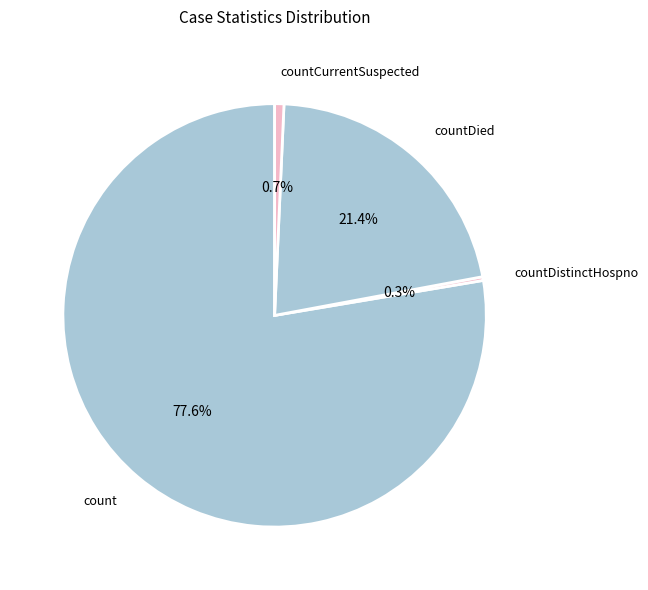

Does count account for over 50% of the chart?

Yes